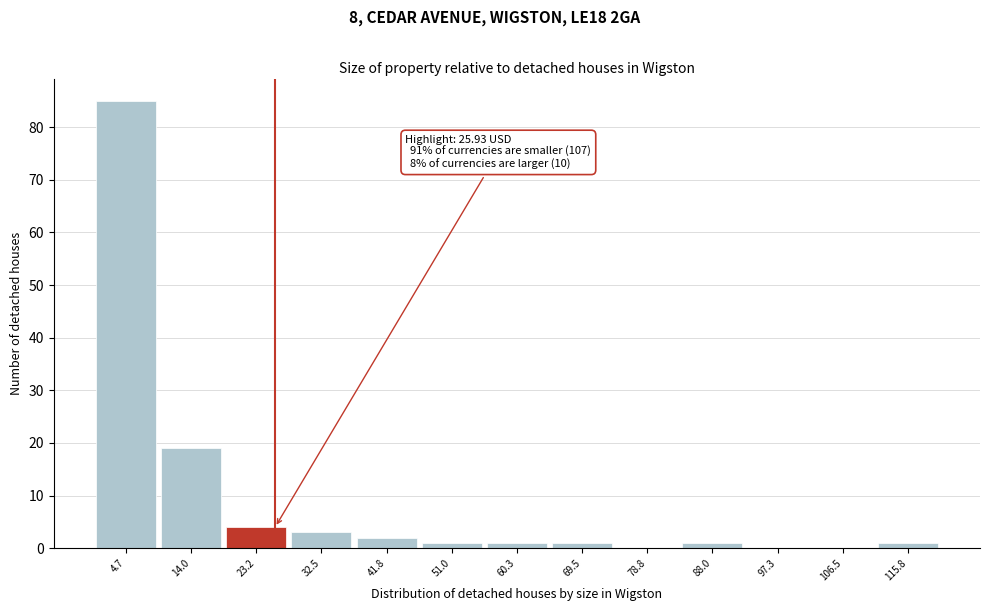

Which range on the x-axis has the tallest bar?

0 to 9